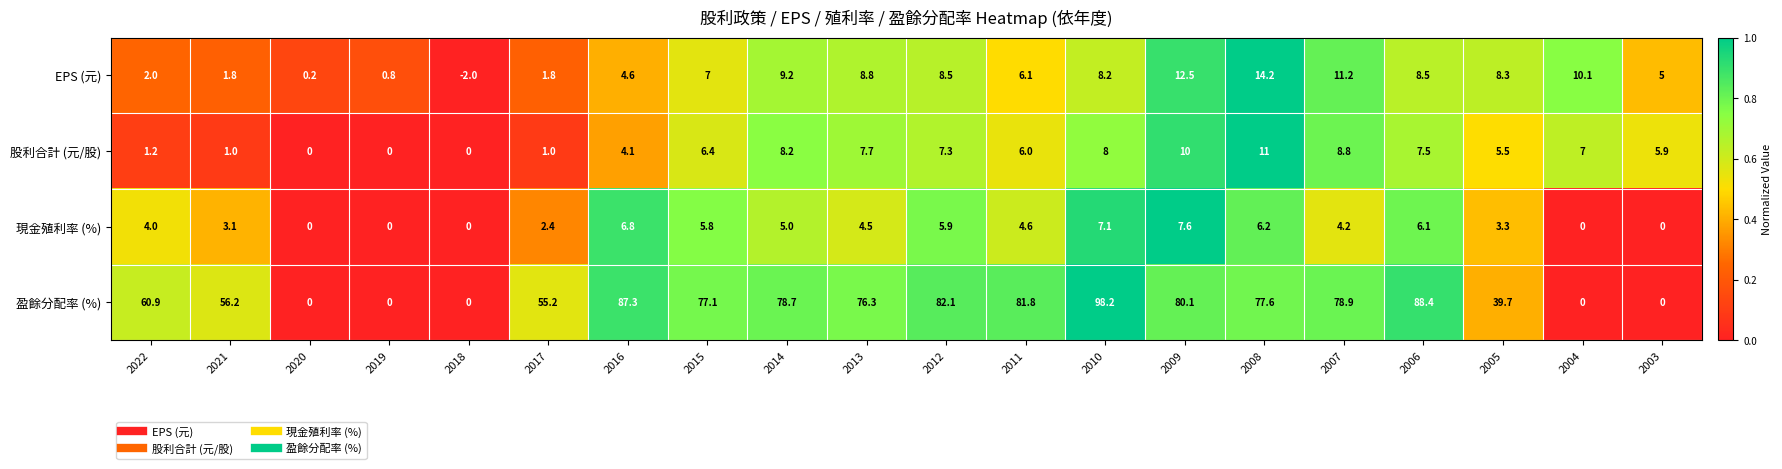

What is the maximum value shown in the chart?

98.2